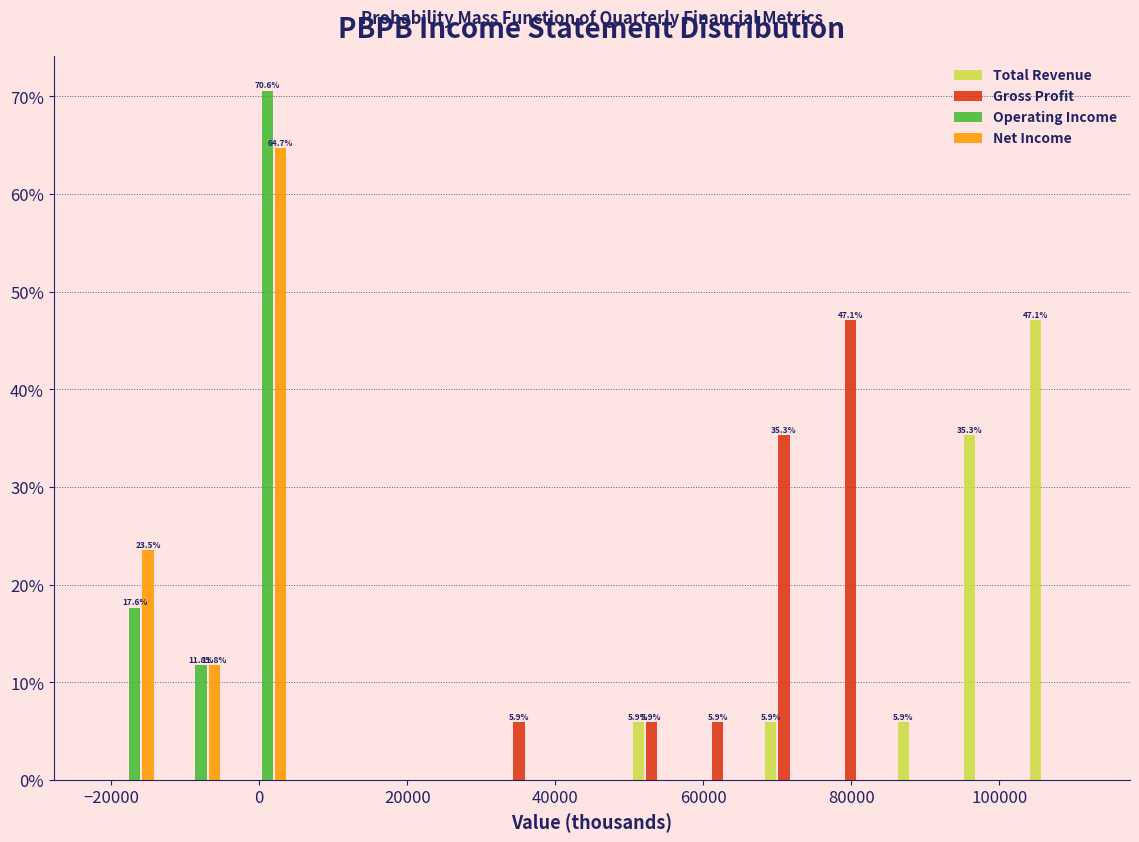

In the Gross Profit series, which range on the x-axis has the tallest bar?

76000 to 86000